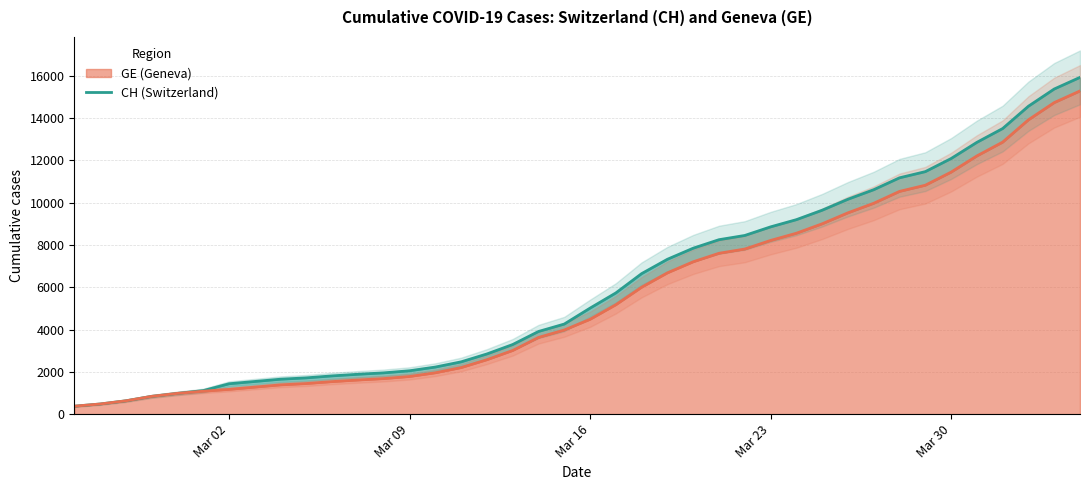

List the series in order of their overall mean, highest first.

CH, GE (Geneva)